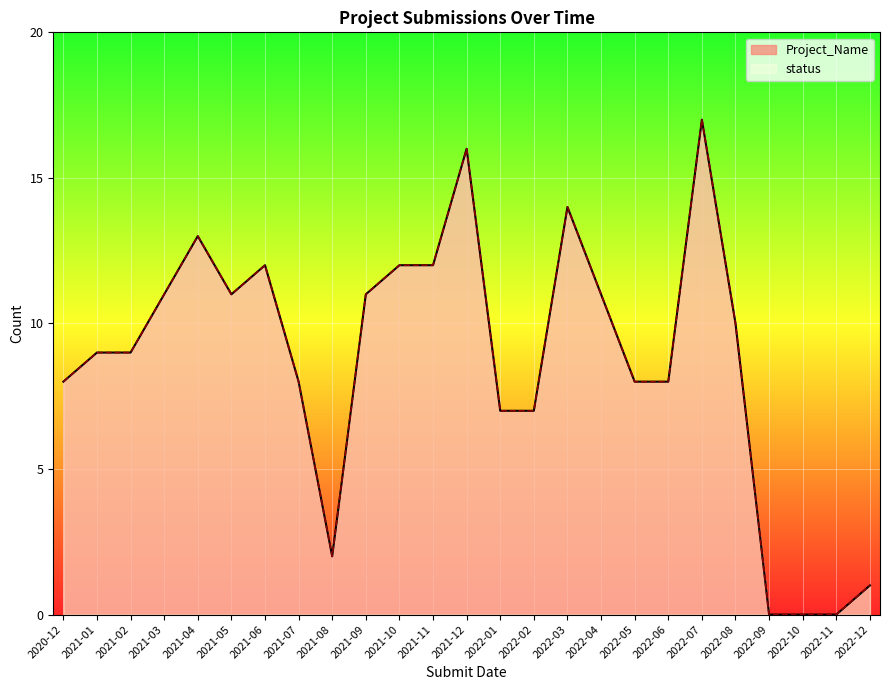

Which category has the highest value in the status series?

2022-07